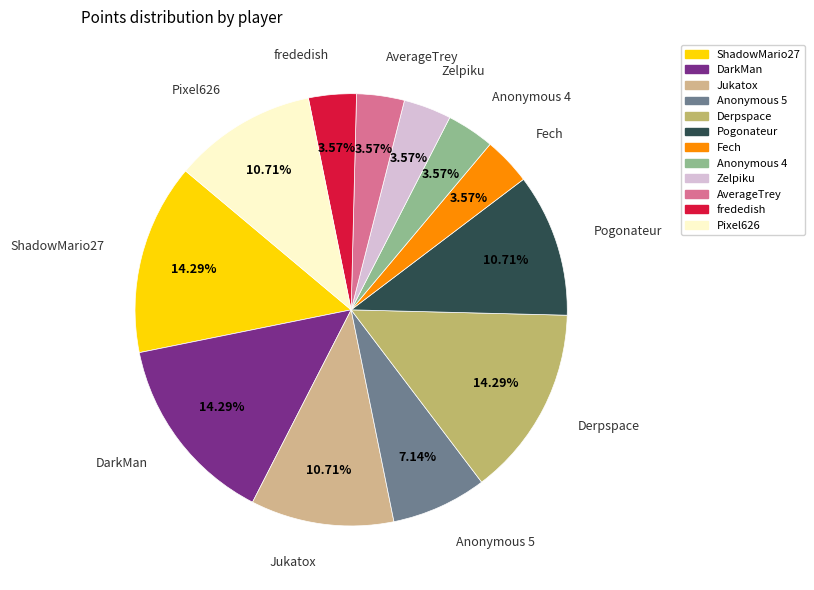

The Derpspace slice represents 14% of the pie. True or false?

True